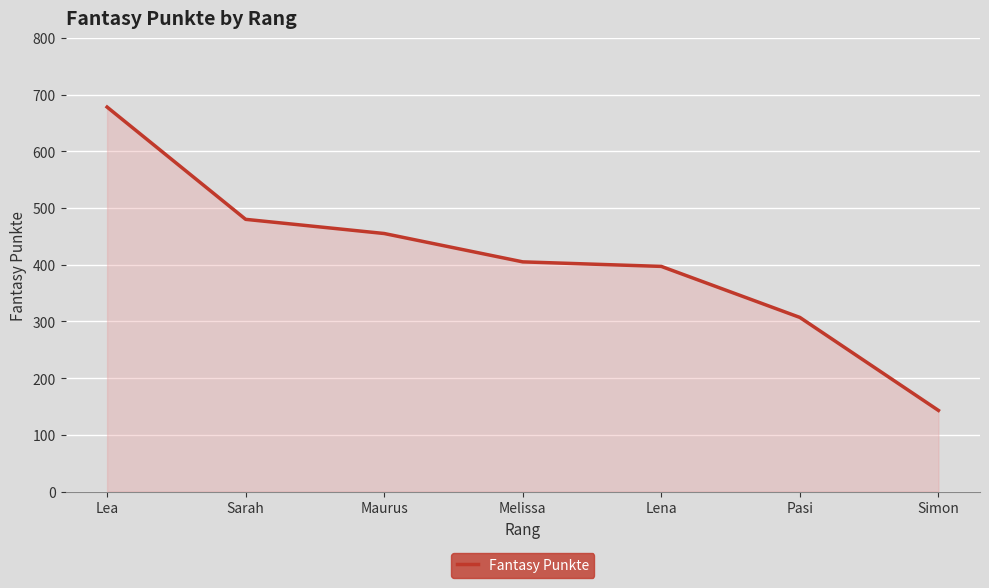

What is the maximum value shown in the chart?

678